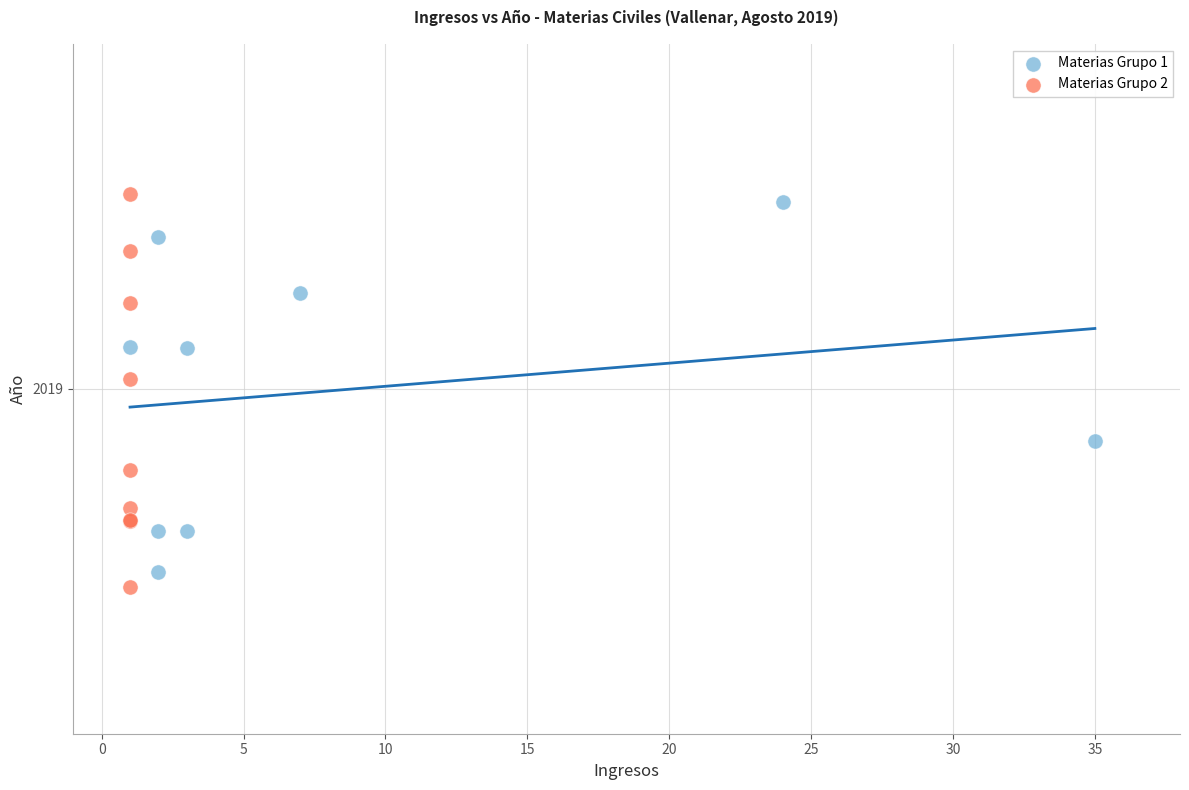

Which series reaches the maximum Y coordinate?

Materias Grupo 2